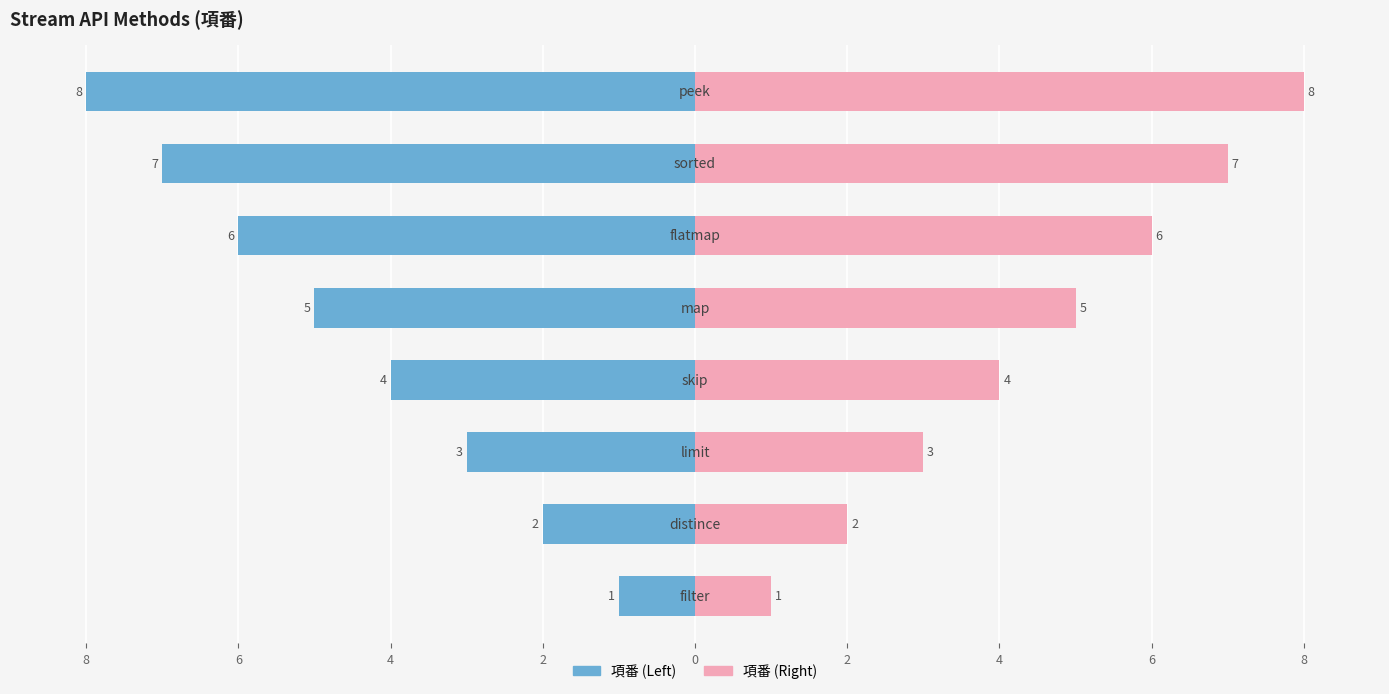

Are the bars grouped side by side (vs. stacked)?

Yes